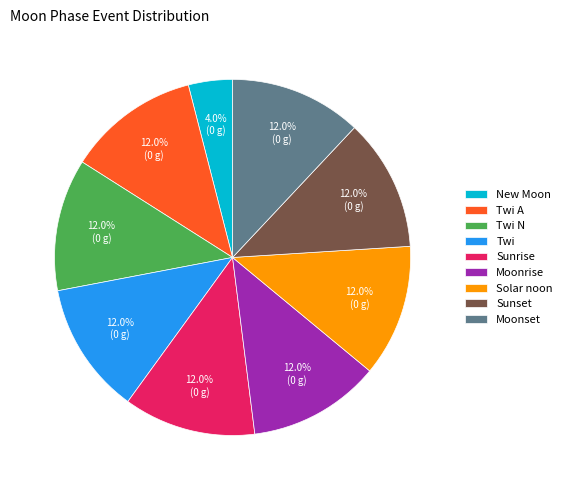

Approximately how many times larger is the value at Moonrise compared to New Moon?

3.0